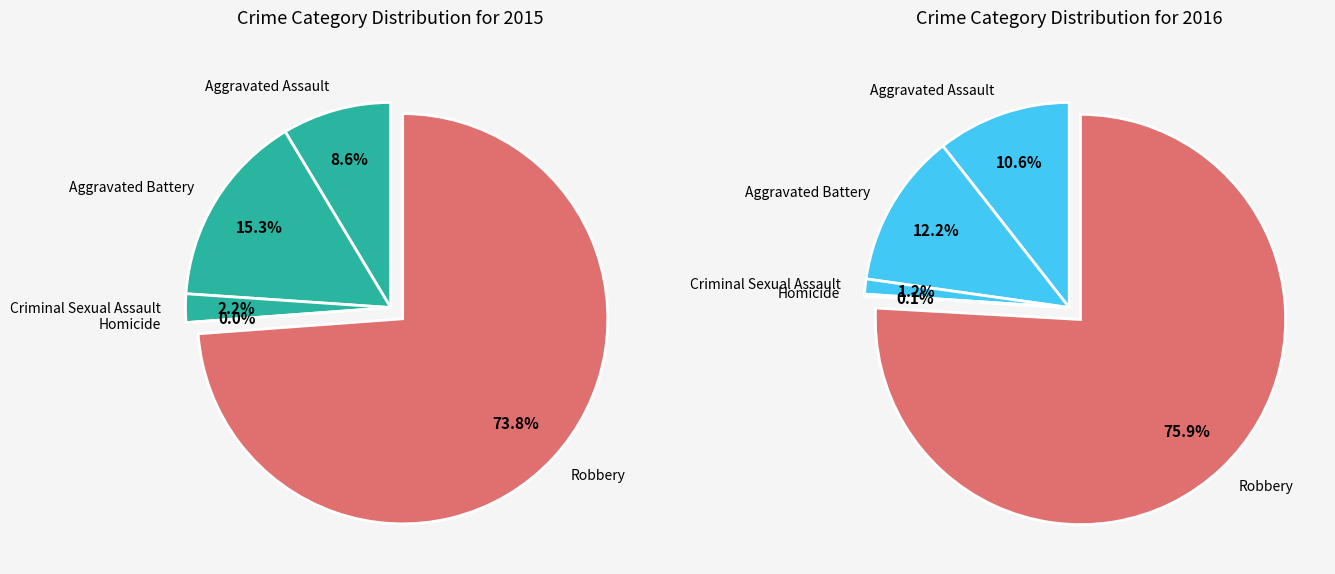

To the nearest percent, what is the average slice percentage?

20%